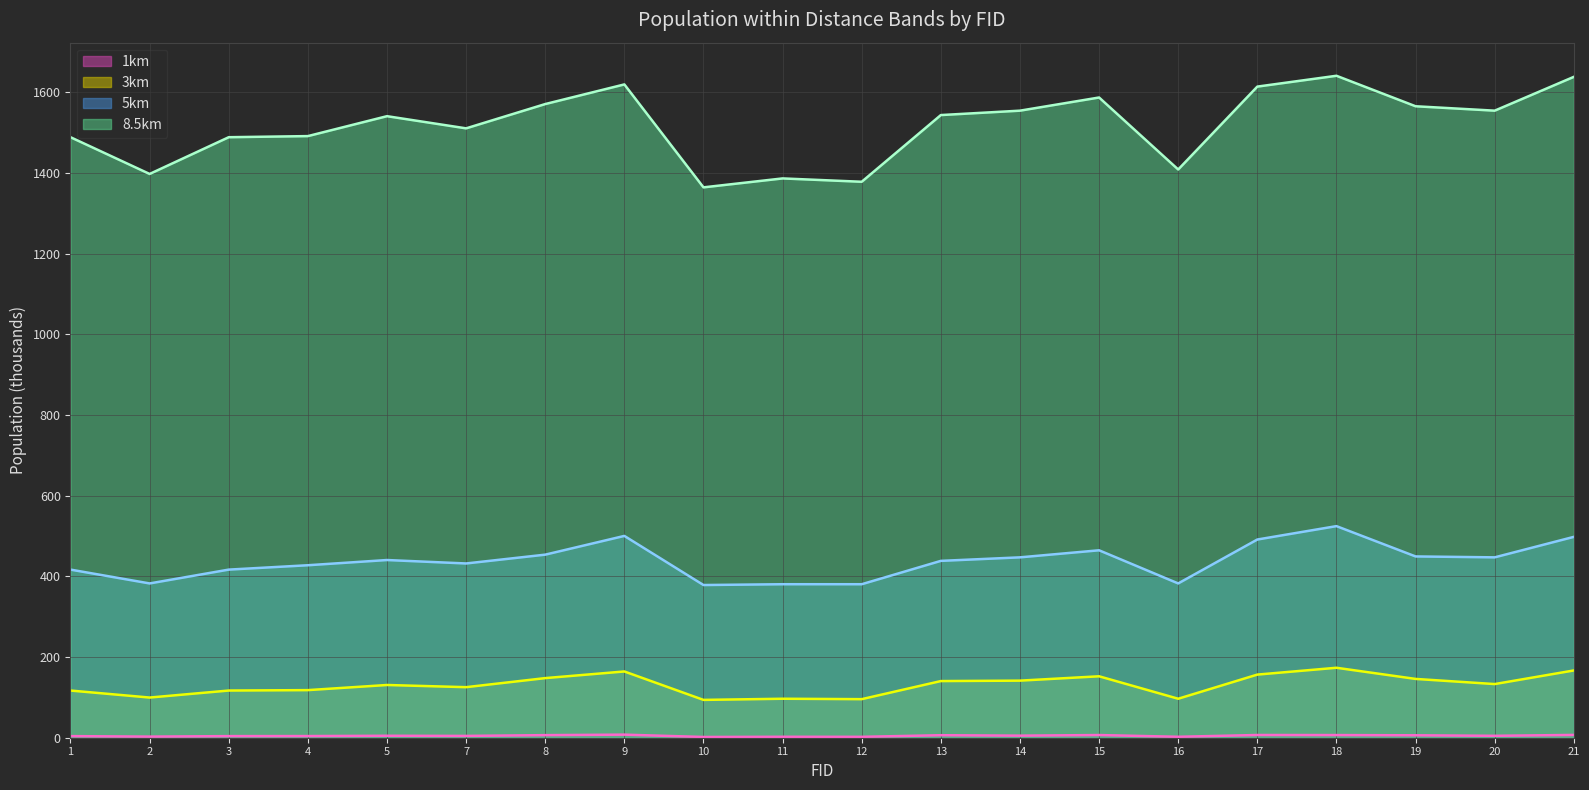

What is the total value across all series at 2?

1882.7